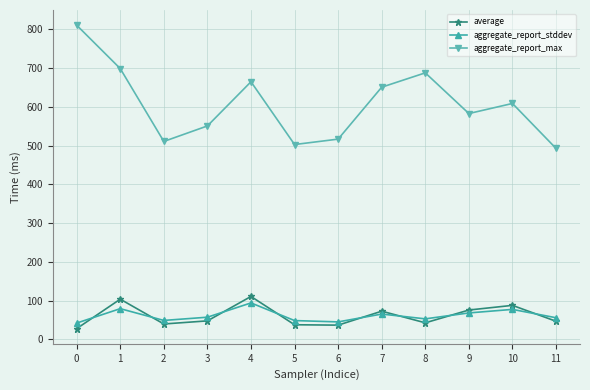

Which series has the largest range (max minus min)?

aggregate_report_max